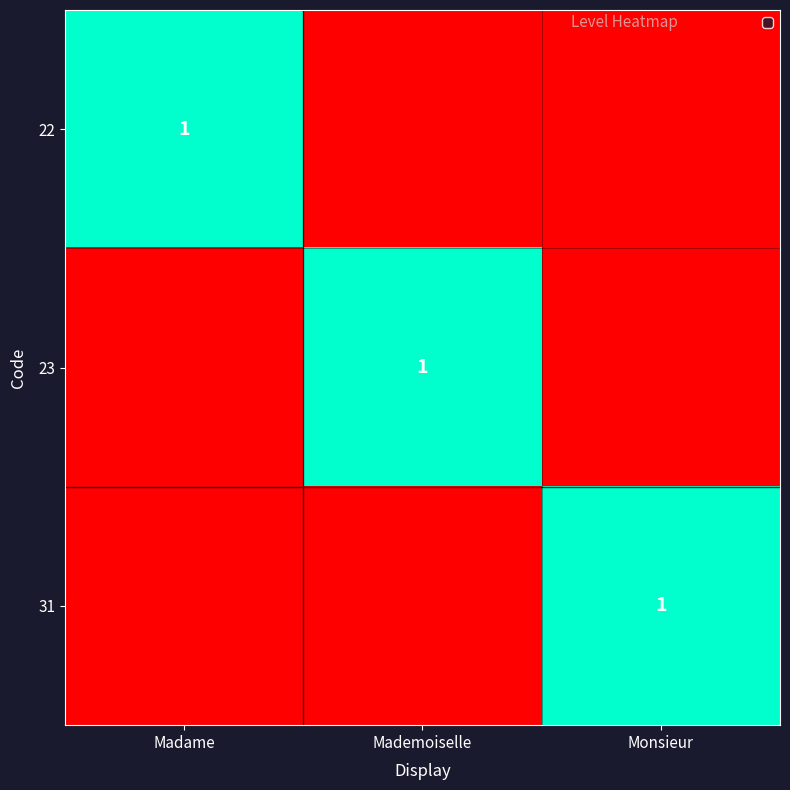

The 31 series shows 0 at Mademoiselle. True or false?

False